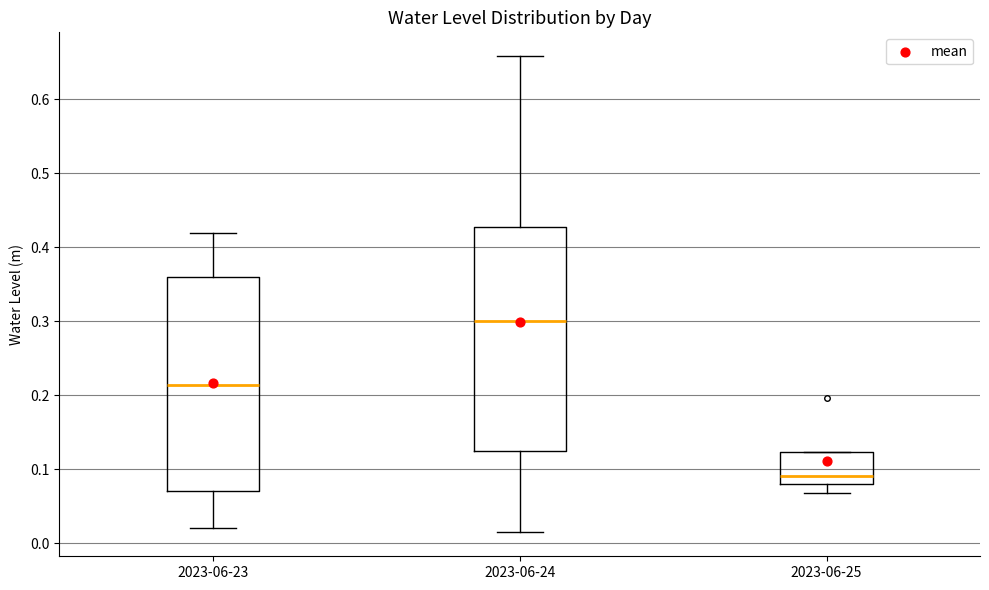

Reading left to right, read every box against the y-axis: the position of its median line, the range the box covers, and the ends of its whiskers. The values are not printed on the chart, so give them approximately, as read against the axis.

2023-06-23: median 0.21, box 0.07 to 0.36, whiskers 0.02 to 0.42
2023-06-24: median 0.30, box 0.12 to 0.43, whiskers 0.01 to 0.66
2023-06-25: median 0.09, box 0.08 to 0.12, whiskers 0.07 to 0.12